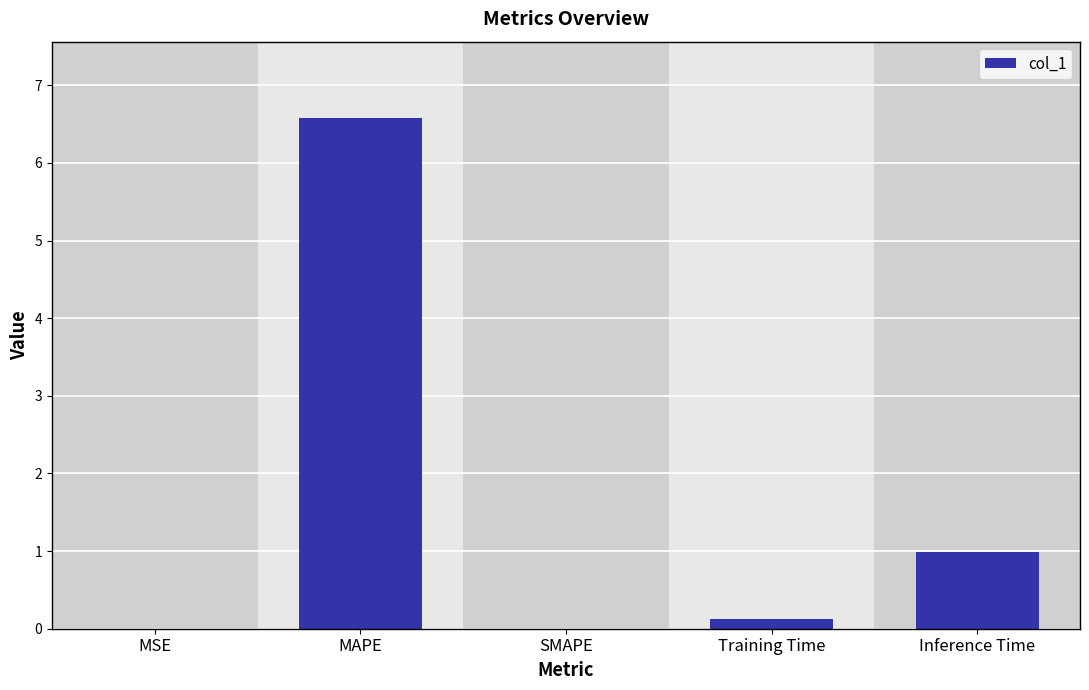

Which has a higher value, SMAPE or MAPE?

MAPE